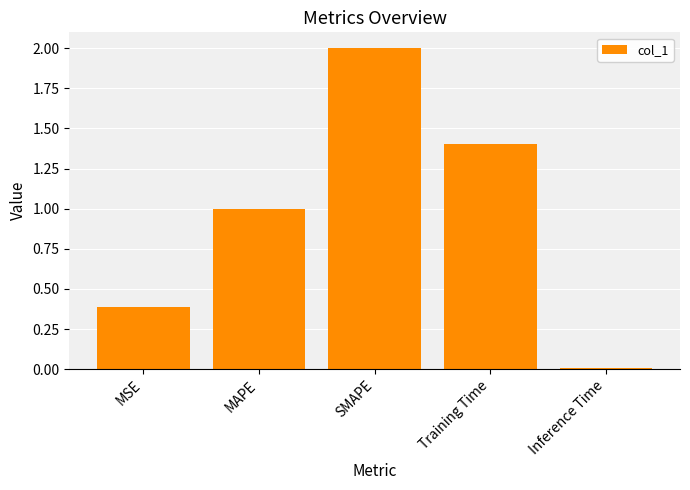

What is the sum of all values?

4.8